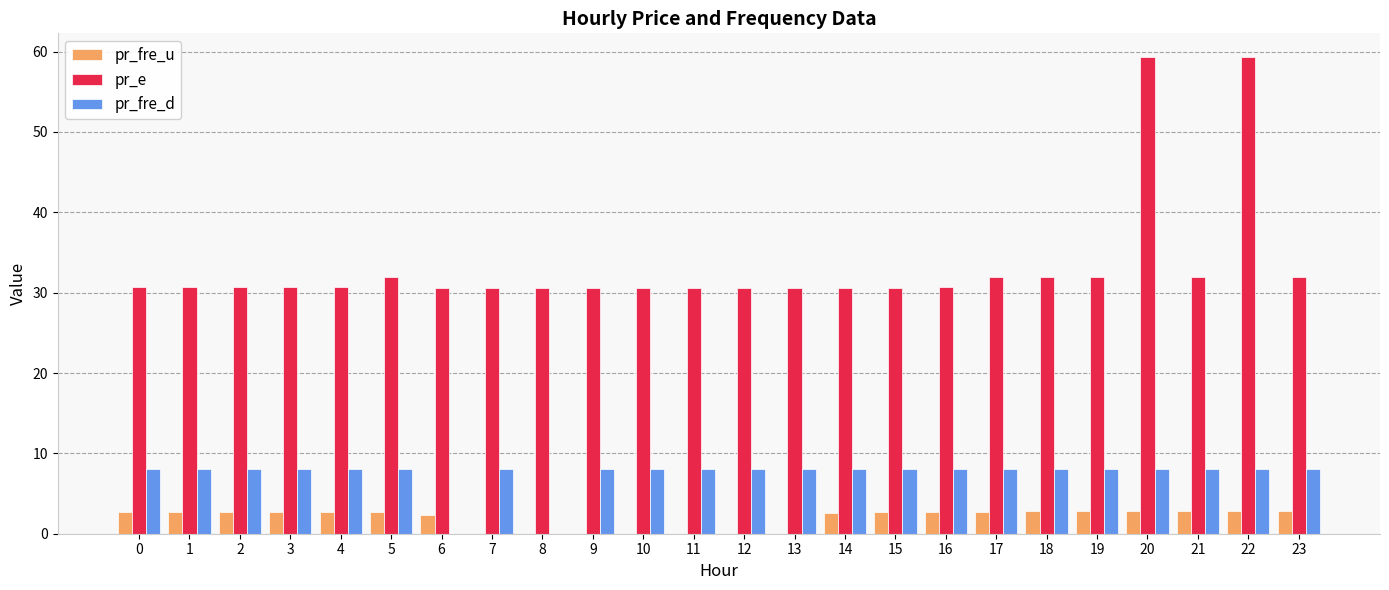

What is the maximum value shown in the chart?

59.3